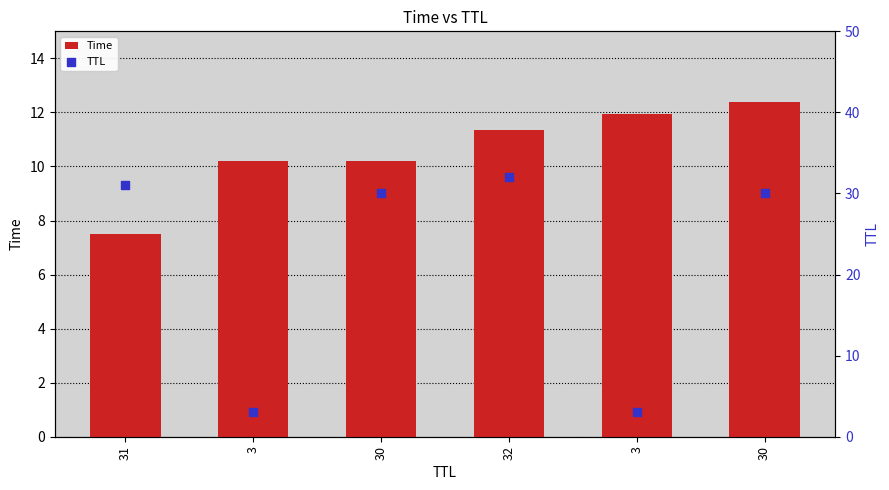

Which series has the widest spread of Y values?

TTL